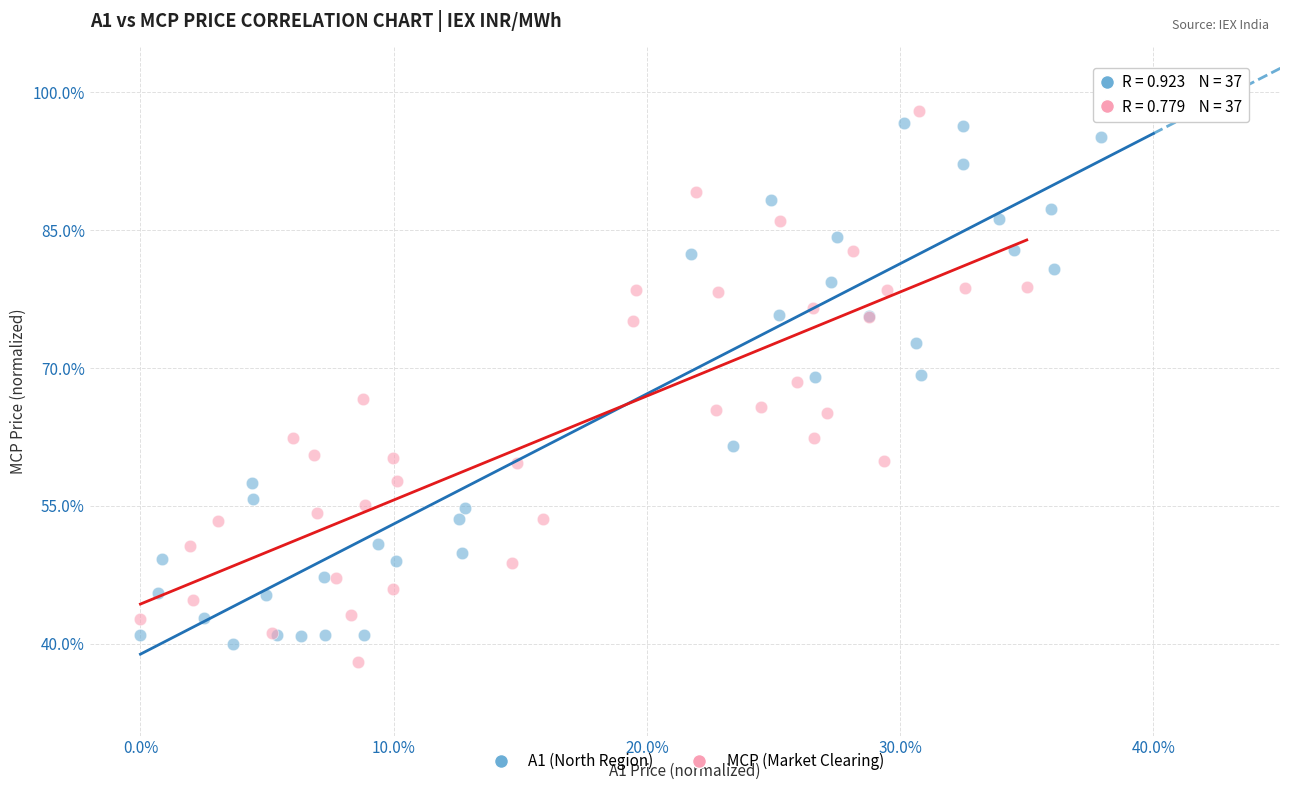

What are all the series names shown in the legend?

A1 (North Region), MCP (Market Clearing)